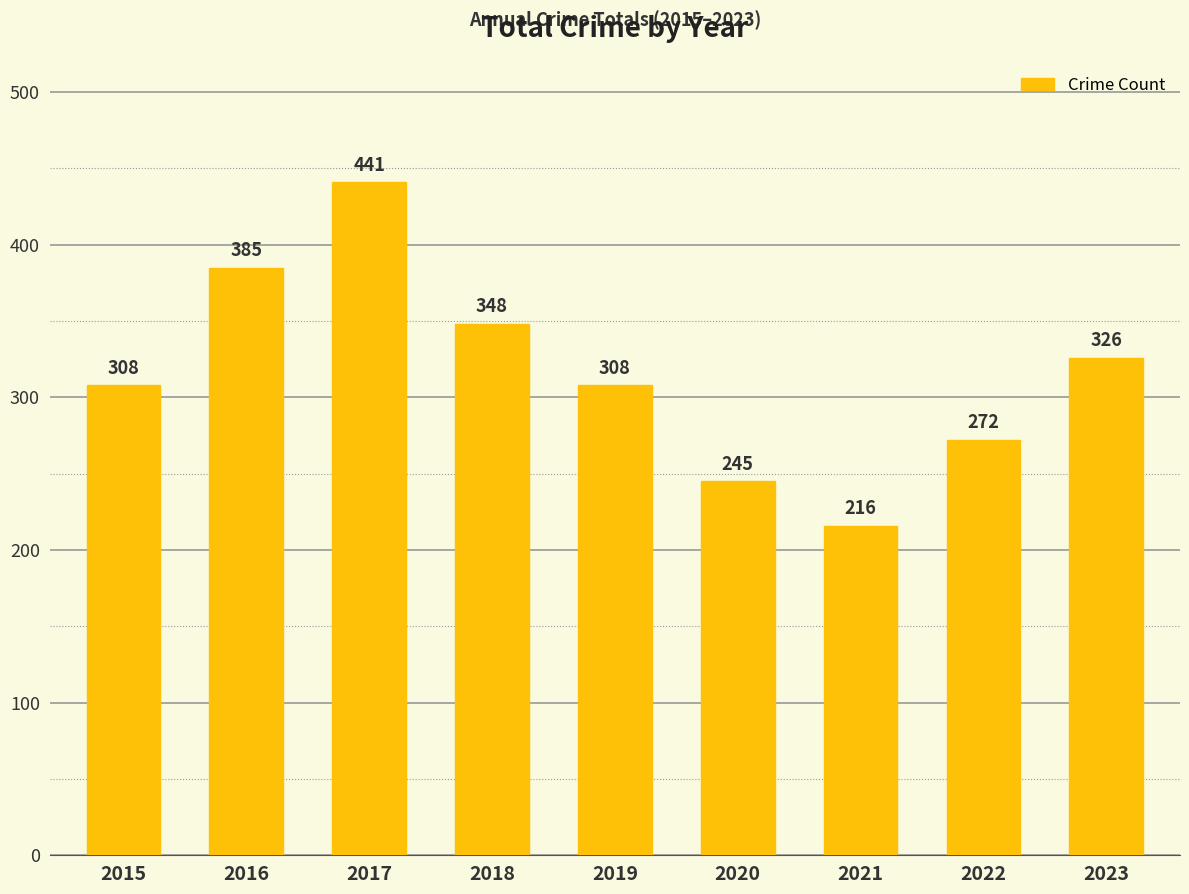

Between 2016 and 2017, which is larger?

2017